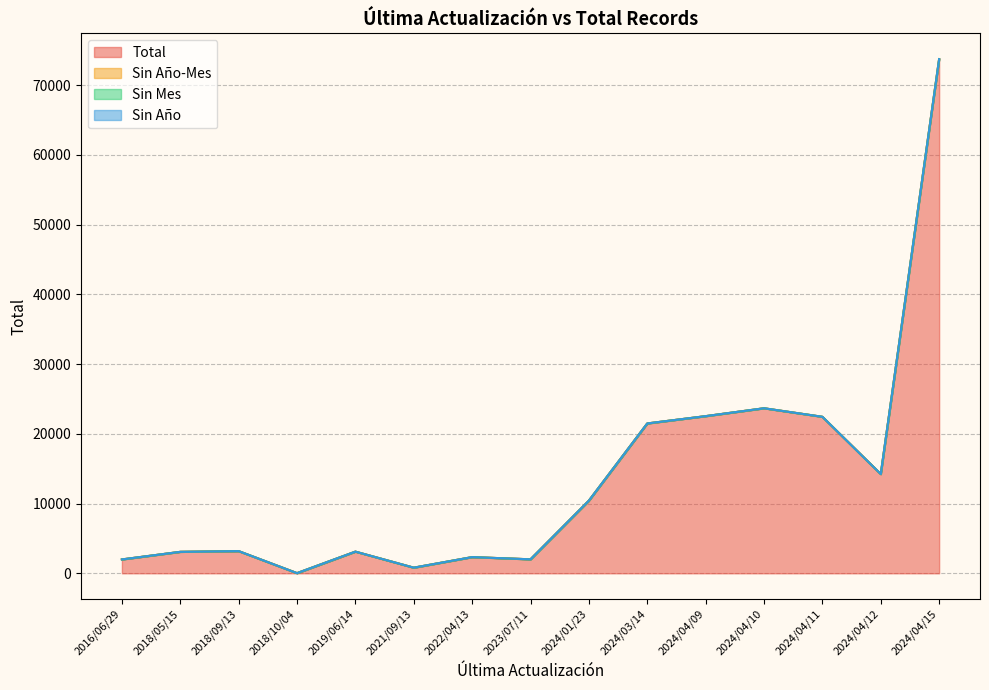

True or false: Sin Año-Mes and Sin Año intersect in this chart.

False